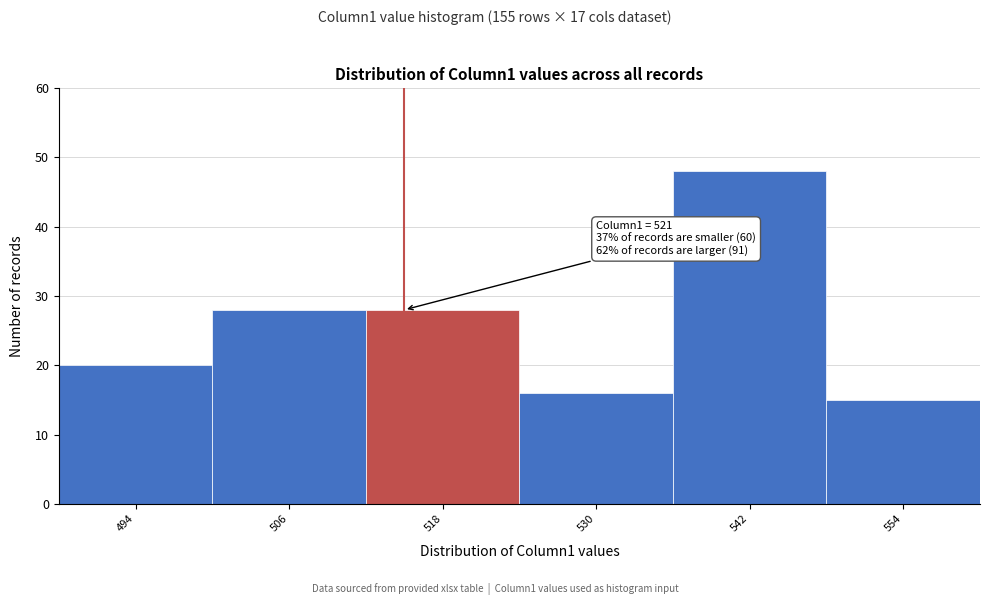

Reading left to right, what are all the values shown in this chart?

494=20	506=28	518=28	530=16	542=48	554=15